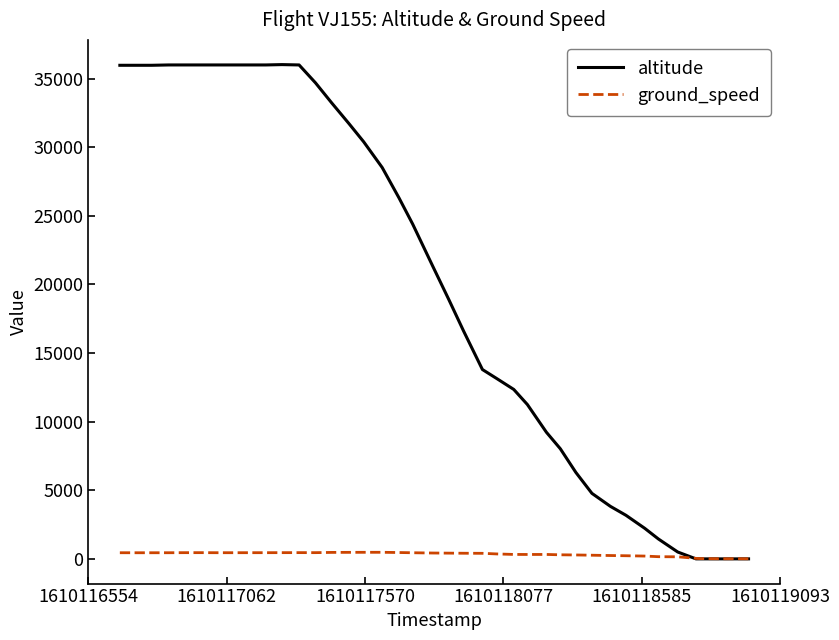

What is the greatest value displayed?

36025